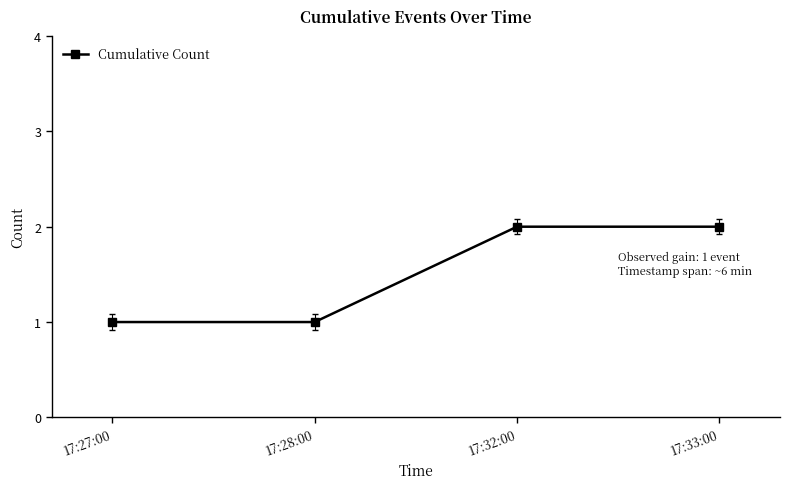

What is the change in value from 17:28:00 to 17:33:00?

+1